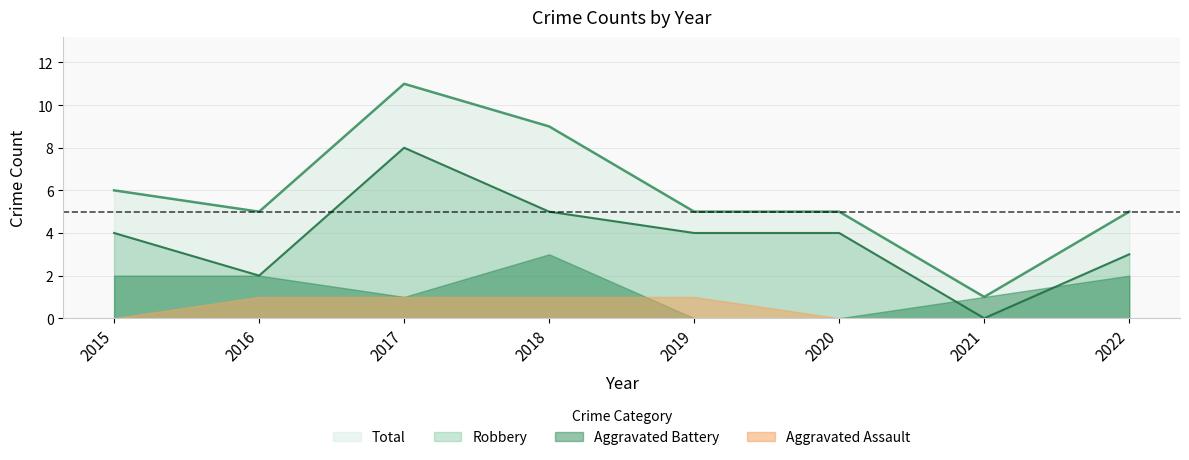

What is the highest value of the Total series?

11